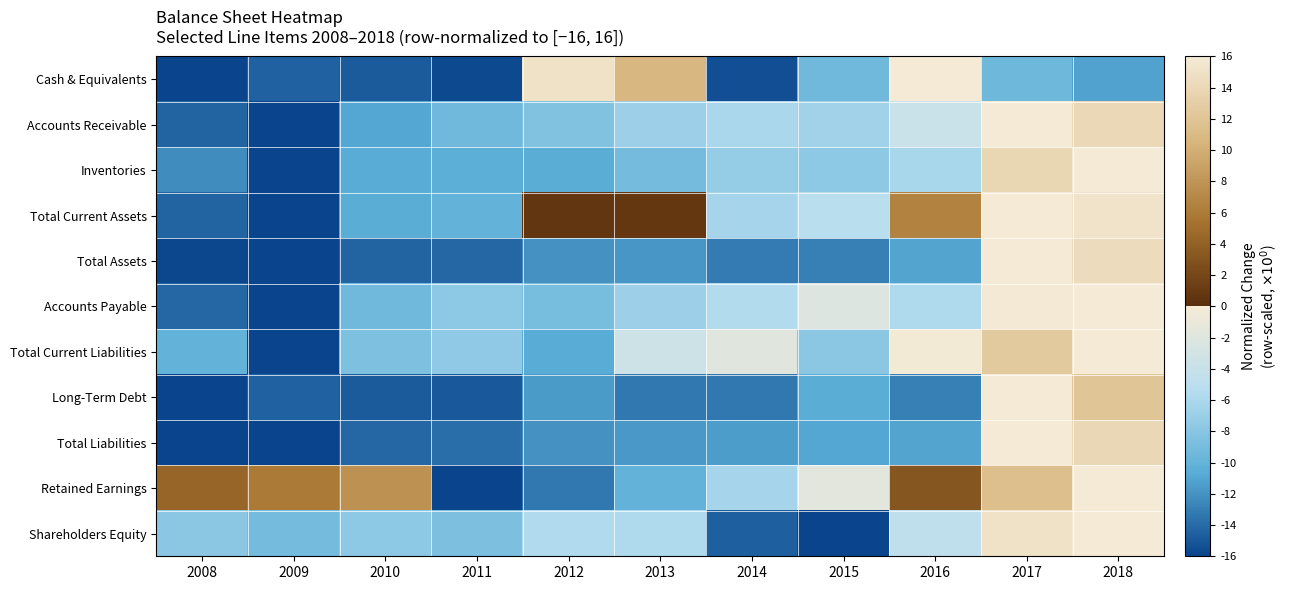

Reading left to right, transcribe all the data shown in this chart.

Cash & Equivalents: 2008=-16.0	2009=-14.4	2010=-14.8	2011=-15.7	2012=15.0	2013=10.6	2014=-15.4	2015=-9.3	2016=16.0	2017=-9.4	2018=-11.2
Accounts Receivable: 2008=-14.3	2009=-16.0	2010=-11.0	2011=-9.3	2012=-8.3	2013=-6.9	2014=-6.1	2015=-6.5	2016=-3.8	2017=16.0	2018=14.0
Inventories: 2008=-12.3	2009=-16.0	2010=-10.7	2011=-10.4	2012=-10.6	2013=-9.1	2014=-7.2	2015=-7.7	2016=-6.2	2017=13.8	2018=16.0
Total Current Assets: 2008=-14.3	2009=-16.0	2010=-10.6	2011=-10.0	2012=0.7	2013=0.9	2014=-6.3	2015=-5.2	2016=6.5	2017=16.0	2018=15.2
Total Assets: 2008=-15.8	2009=-16.0	2010=-14.3	2011=-14.1	2012=-12.1	2013=-11.8	2014=-13.2	2015=-13.0	2016=-11.0	2017=16.0	2018=14.4
Accounts Payable: 2008=-14.2	2009=-16.0	2010=-9.3	2011=-7.7	2012=-8.9	2013=-6.8	2014=-5.6	2015=-2.2	2016=-5.8	2017=15.8	2018=16.0
Total Current Liabilities: 2008=-10.0	2009=-16.0	2010=-8.6	2011=-7.5	2012=-10.7	2013=-3.5	2014=-1.8	2015=-7.8	2016=-0.2	2017=12.6	2018=16.0
Long-Term Debt: 2008=-16.0	2009=-14.4	2010=-14.9	2011=-14.9	2012=-11.6	2013=-13.3	2014=-13.3	2015=-10.6	2016=-13.0	2017=16.0	2018=12.1
Total Liabilities: 2008=-16.0	2009=-15.9	2010=-14.2	2011=-13.9	2012=-12.1	2013=-11.7	2014=-11.5	2015=-11.0	2016=-11.1	2017=16.0	2018=14.0
Retained Earnings: 2008=4.3	2009=5.9	2010=7.7	2011=-16.0	2012=-13.3	2013=-10.1	2014=-6.3	2015=-1.6	2016=3.2	2017=11.4	2018=16.0
Shareholders Equity: 2008=-7.8	2009=-9.0	2010=-7.7	2011=-8.7	2012=-5.7	2013=-5.9	2014=-14.6	2015=-16.0	2016=-4.7	2017=15.1	2018=16.0